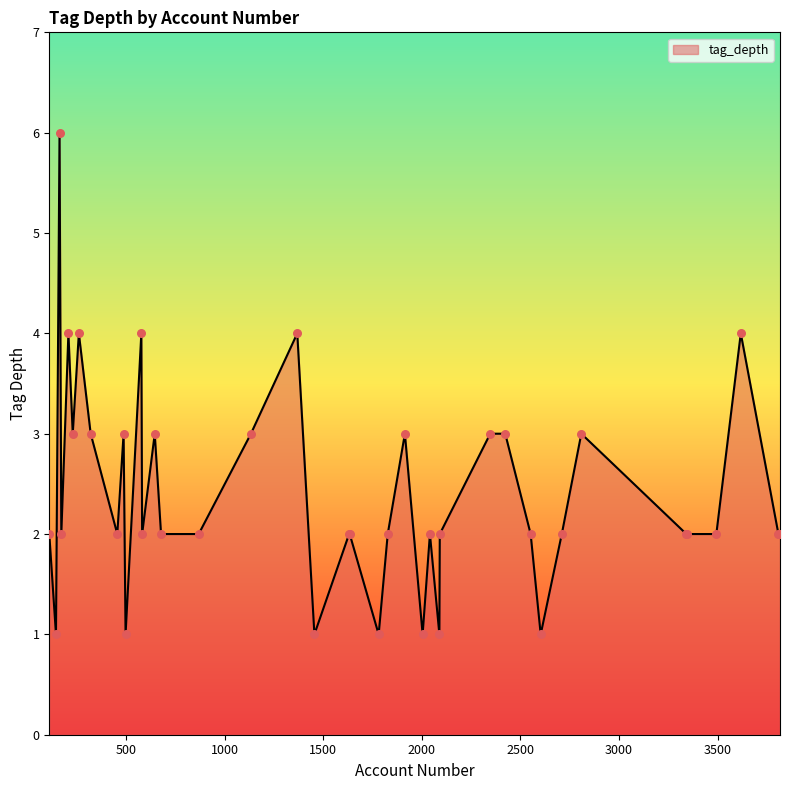

What is the difference between the maximum and minimum values?

5